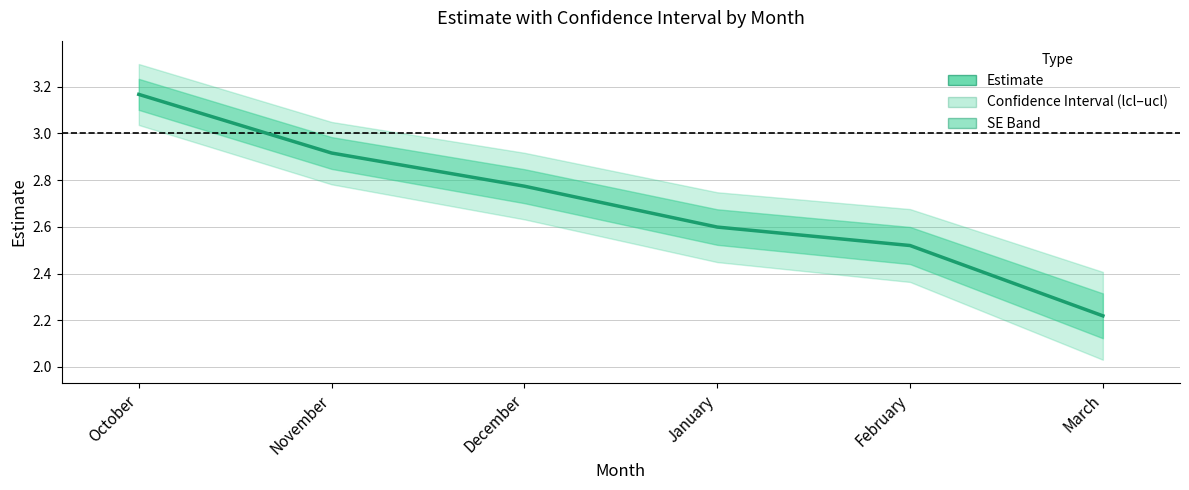

True or false: the data shows 4.5 at December.

False